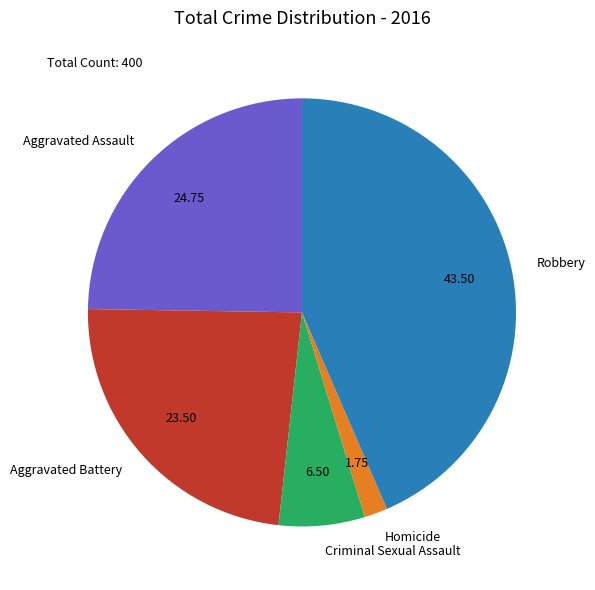

True or false: Aggravated Battery accounts for 9% of the total.

False